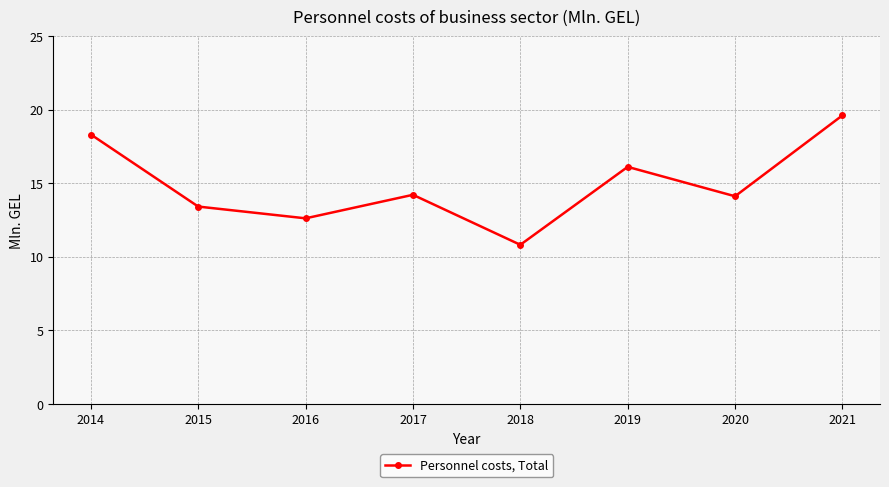

How many points are lower than both their immediate neighbors (excluding endpoints)?

3